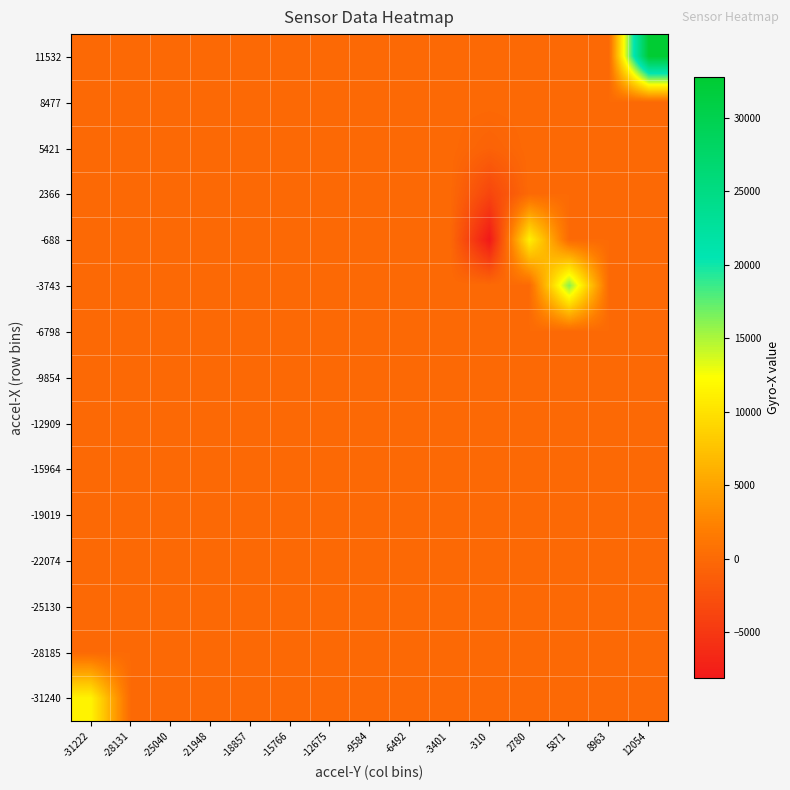

What is the smallest value displayed?

-8141.8